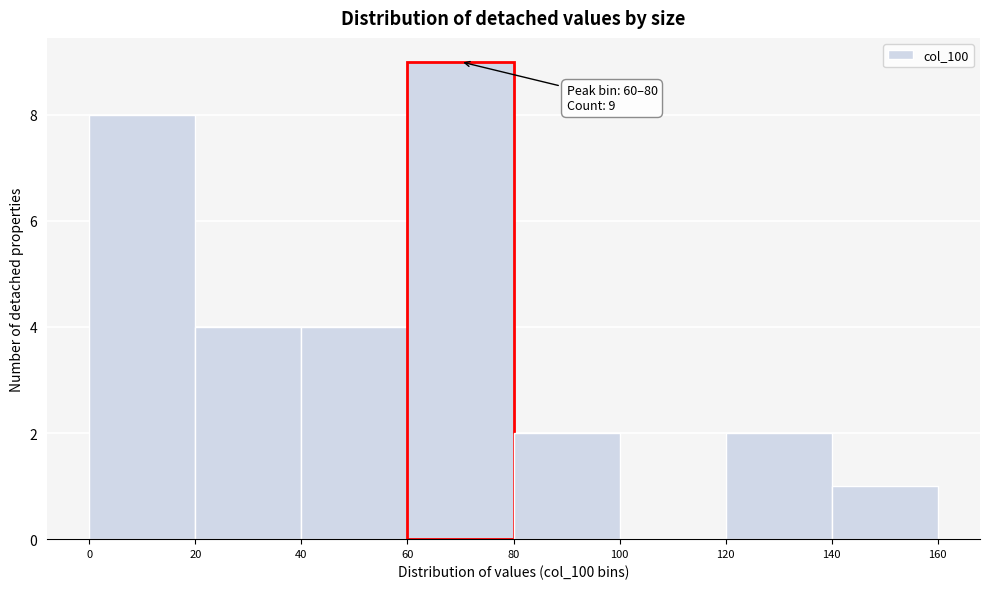

Over which range of the x-axis is the bar tallest?

60 to 80